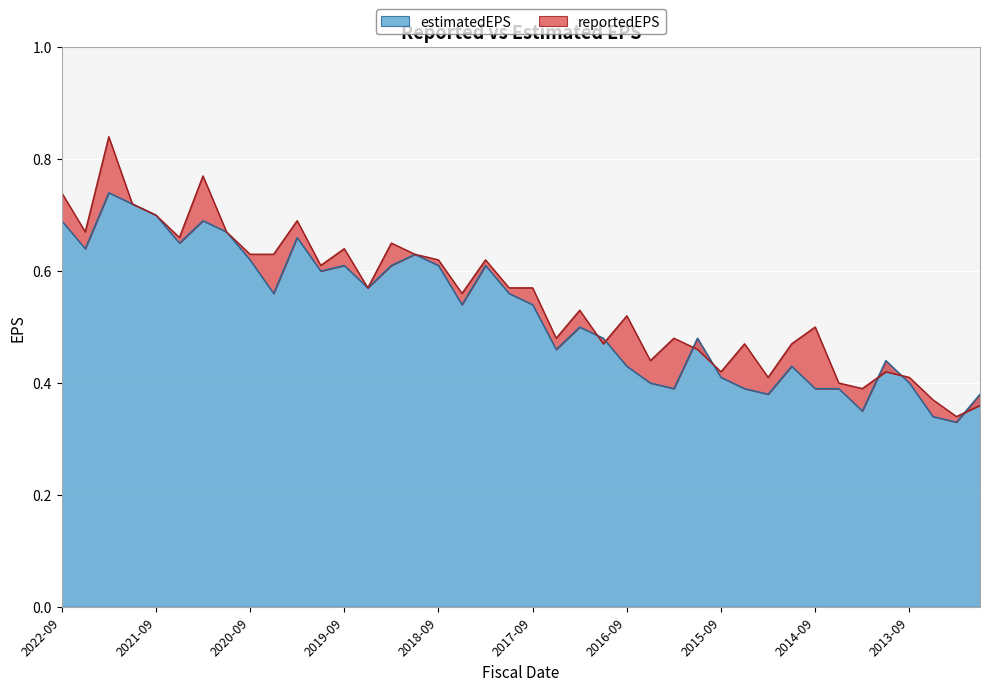

Count the reportedEPS values in the range 0 to 1.

40